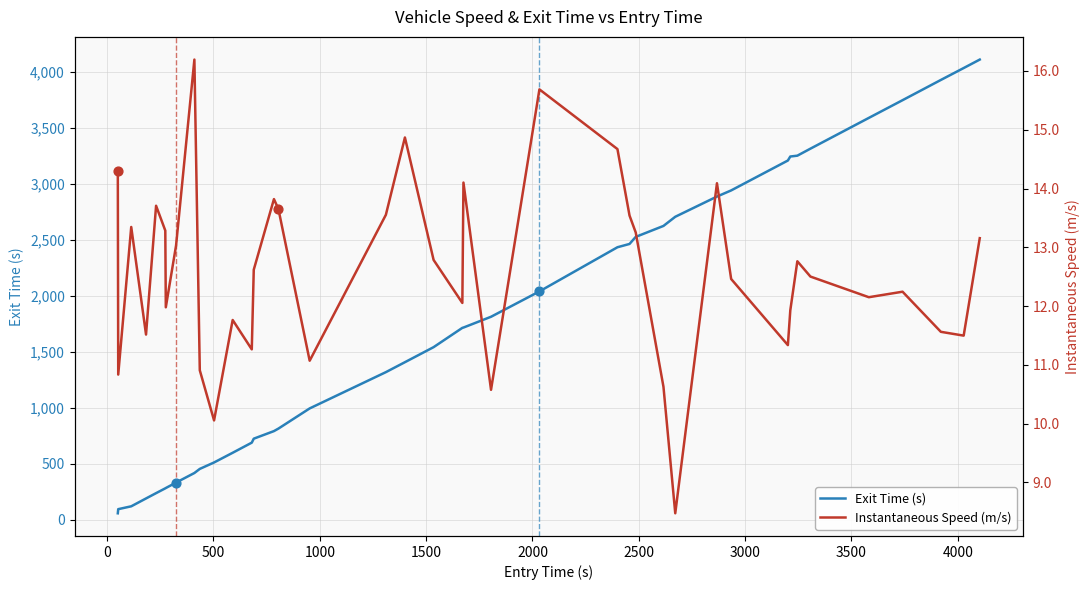

Which series has the largest total across all categories?

Exit Time (s)